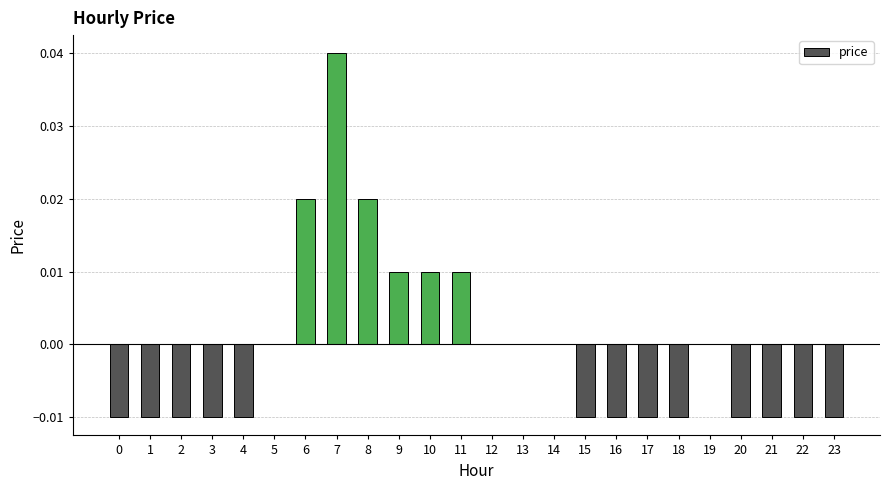

The value at 5 is 0.0. True or false?

True